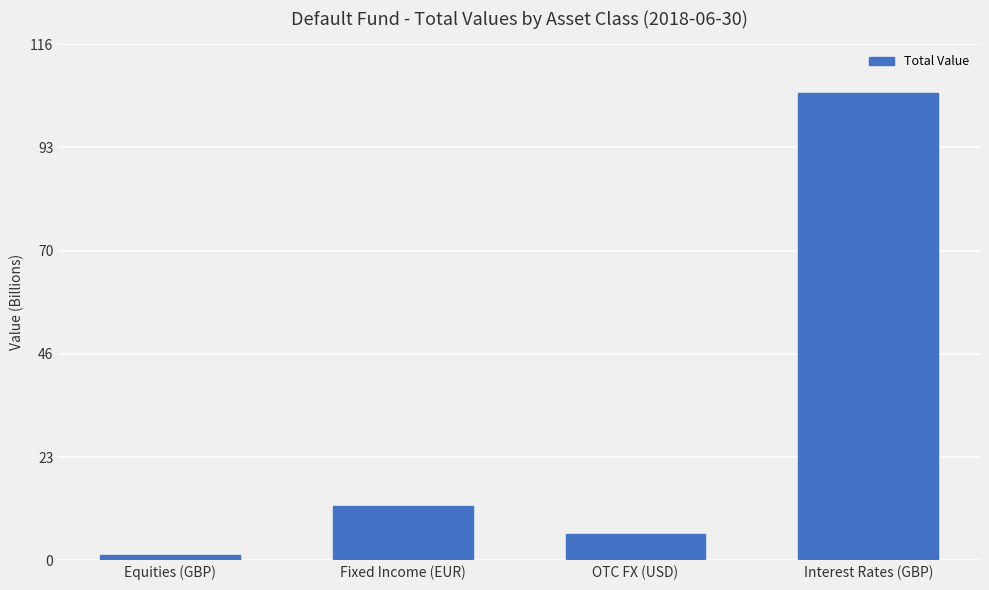

What is the greatest value displayed?

105.0